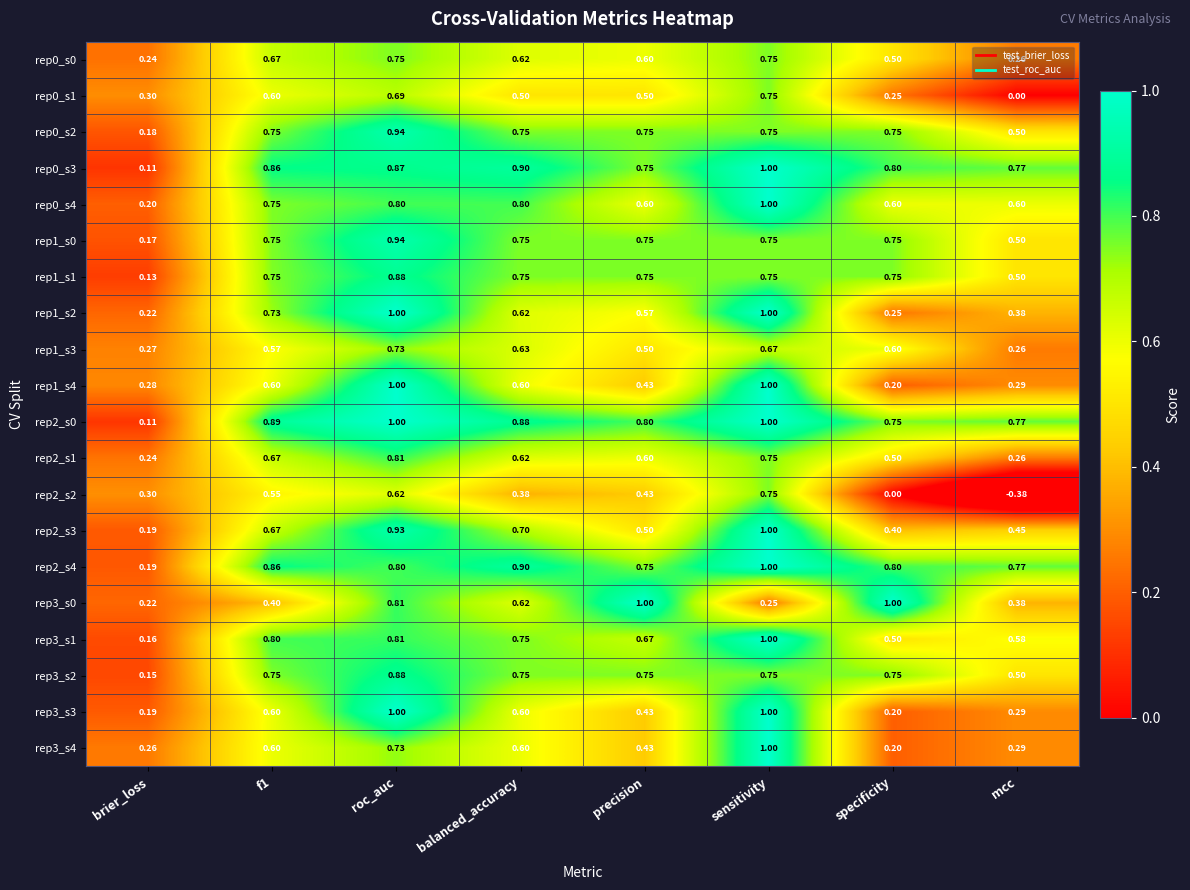

Is the value of rep3_s3 at precision greater than the value of rep0_s4 at specificity?

No